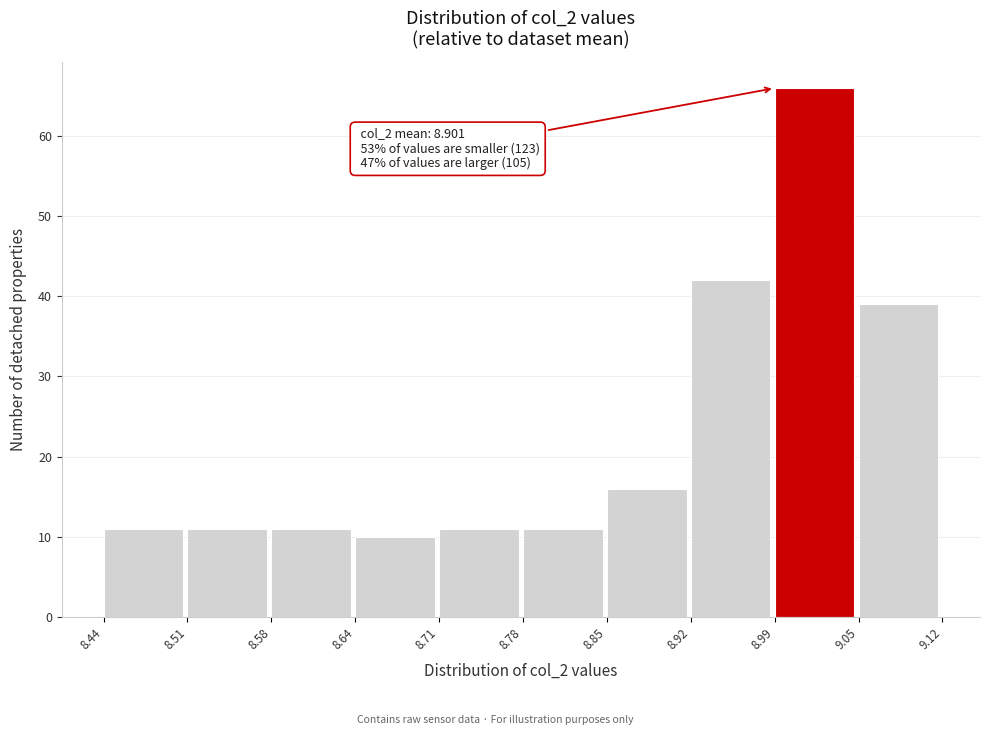

Over which range of the x-axis is the bar tallest?

8.99 to 9.05